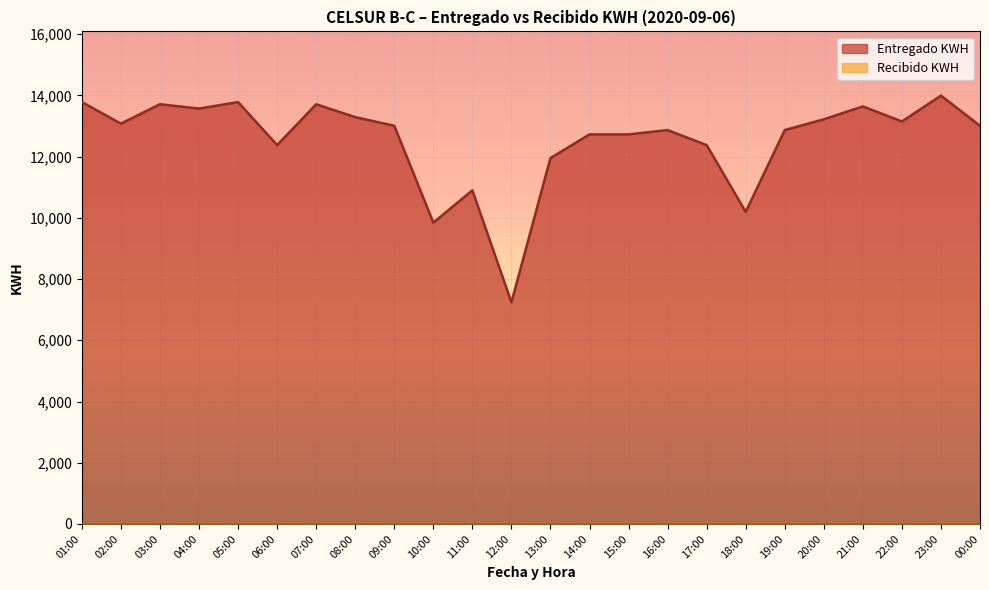

Reading left to right, what are all the values shown in this chart?

13781.2	13078.1	13710.9	13570.3	13781.2	12375.0	13710.9	13289.1	13007.8	9843.8	10898.4	7242.2	11953.1	12726.6	12726.6	12867.2	12375.0	10195.3	12867.2	13218.8	13640.6	13148.4	13992.2	13007.8